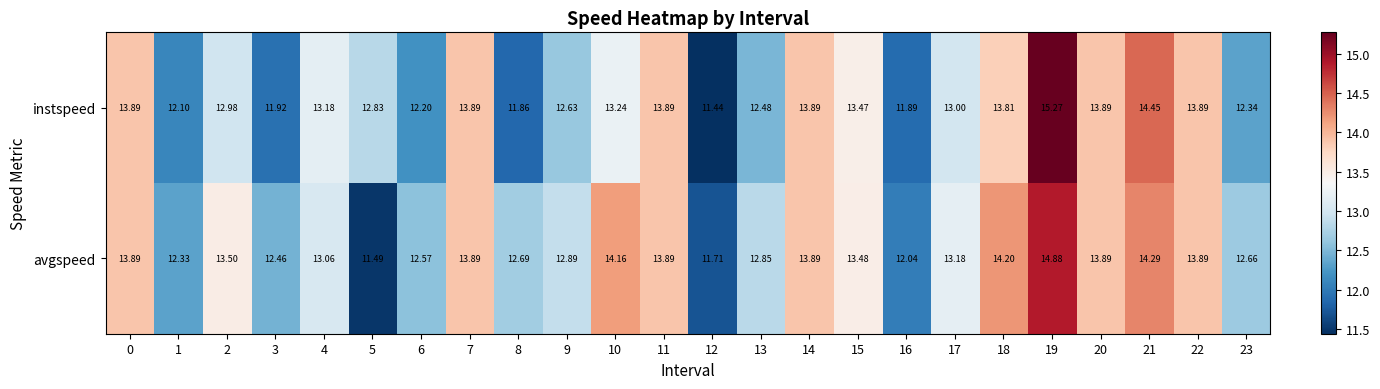

Which series has the widest spread of values?

instspeed